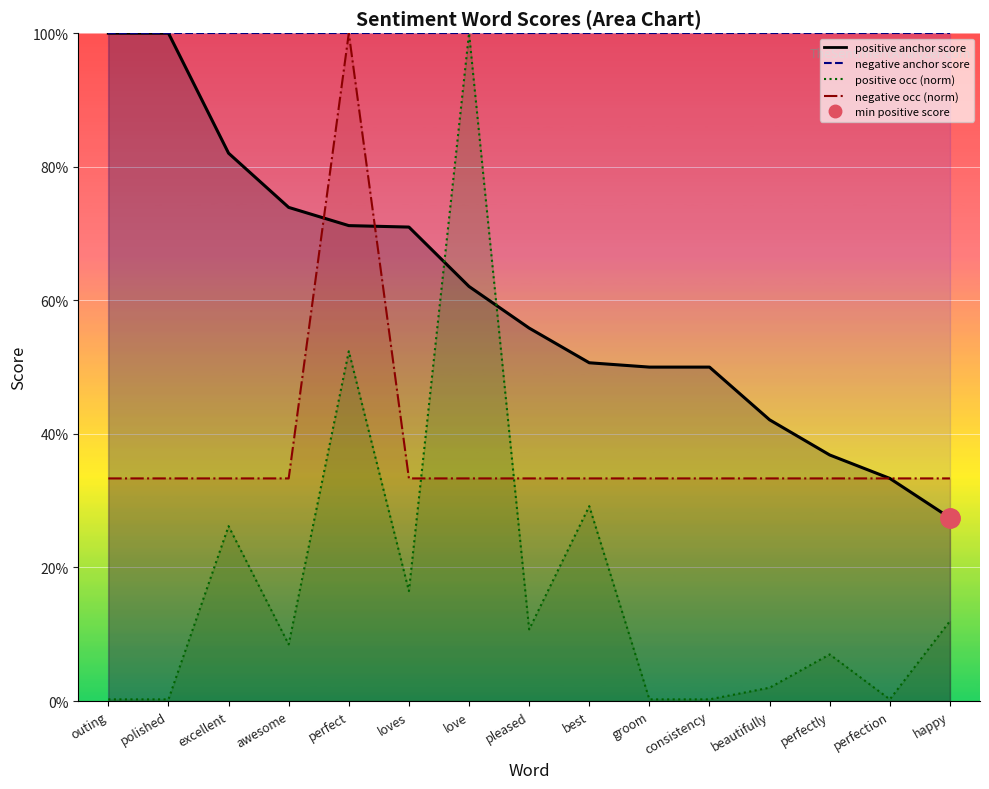

True or false: positive anchor score has more than 0 interior local peaks.

False